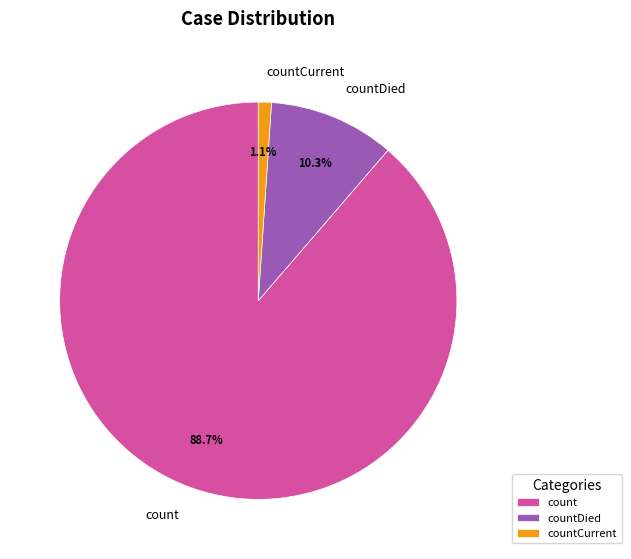

Is it true that count is 96% of the pie?

False